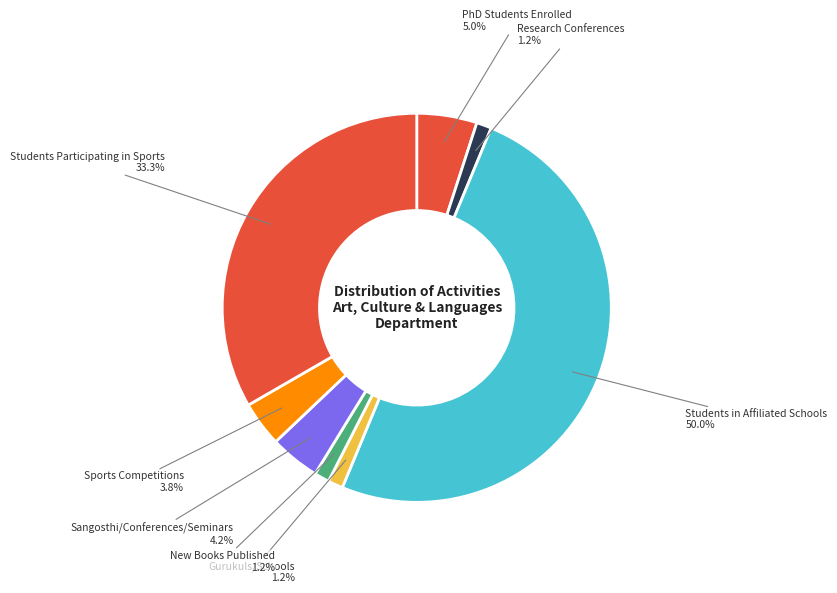

How many slices are in this pie chart?

8